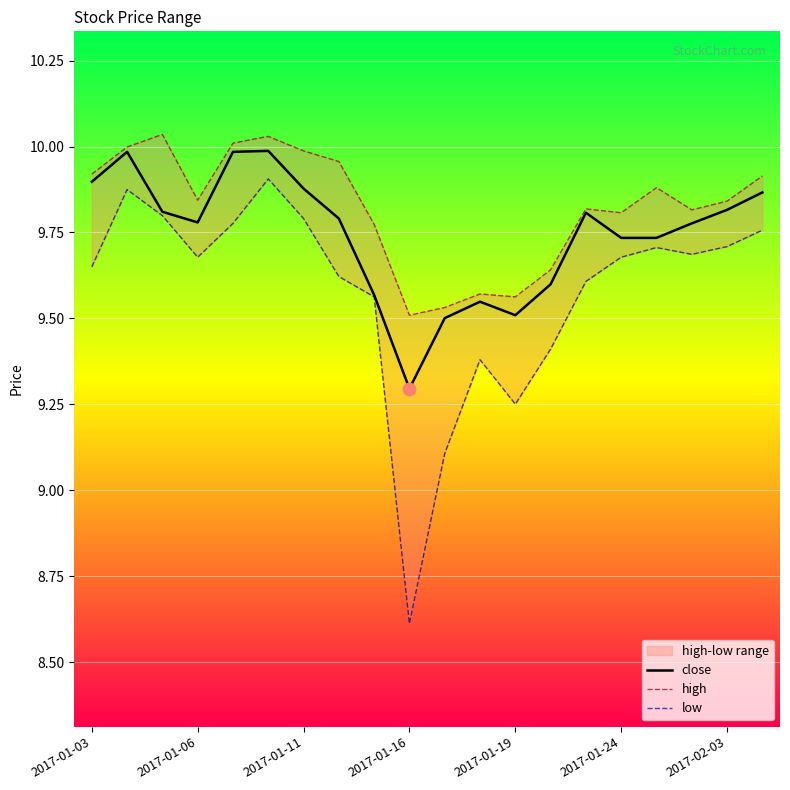

At which label is close closest to 9?

2017-01-16